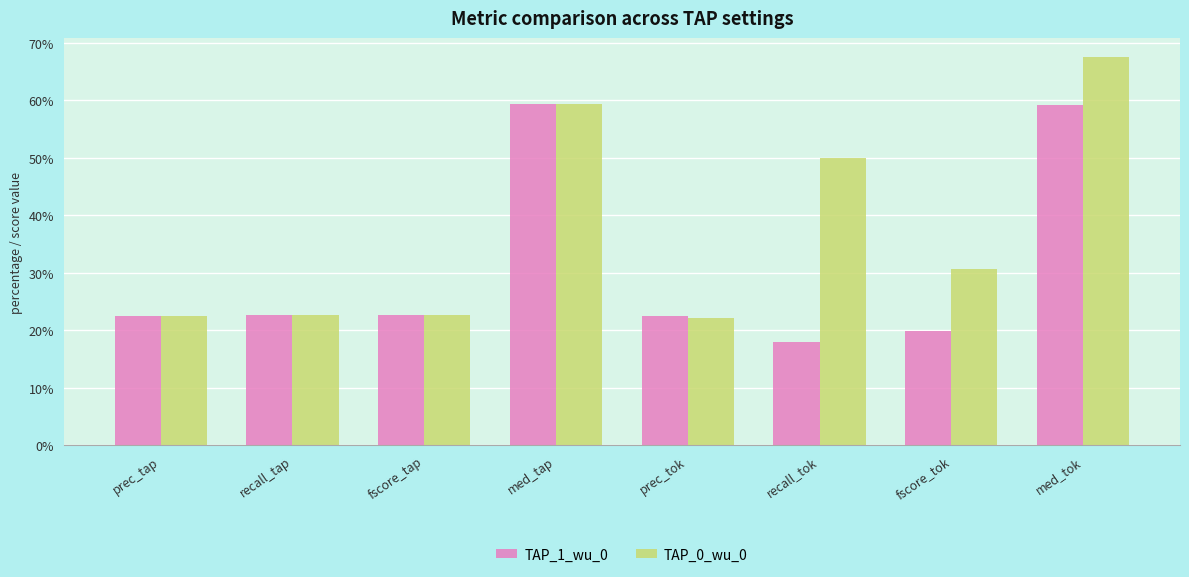

Between fscore_tok and med_tok, which is larger?

med_tok